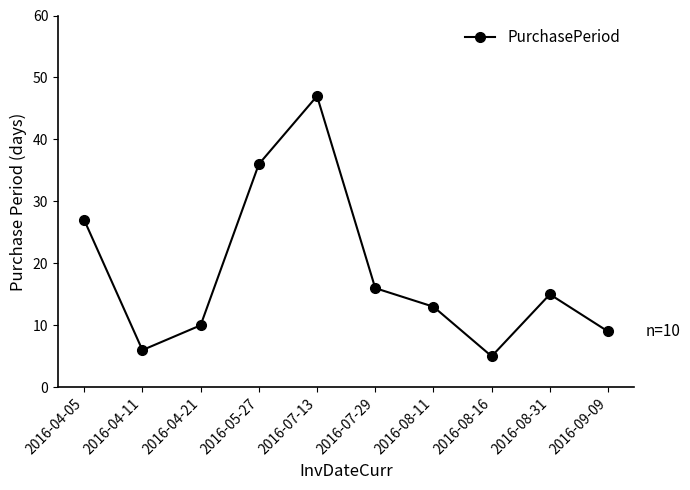

What is the difference between the values at 2016-04-21 and 2016-08-31?

5